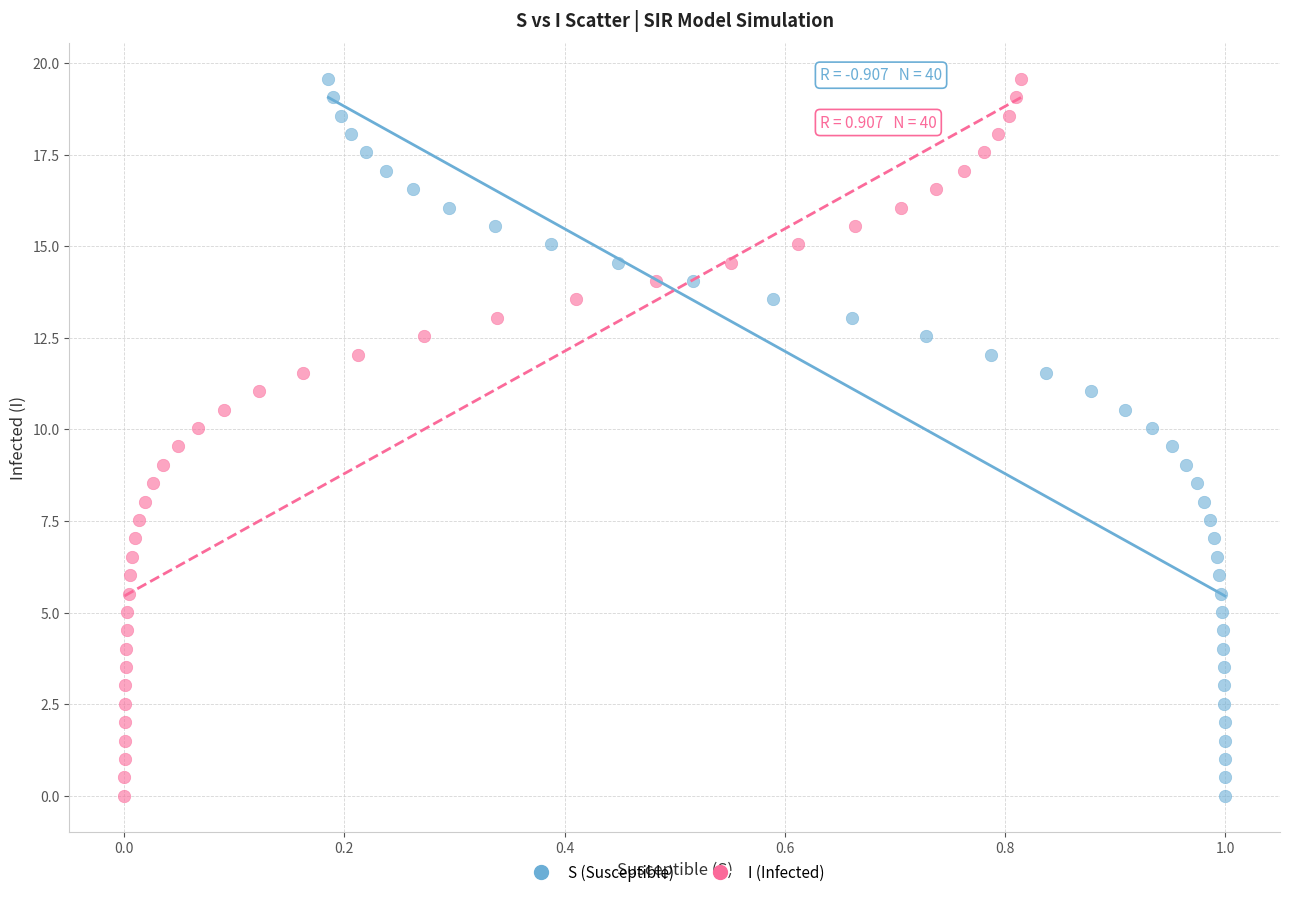

What are all the series names shown in the legend?

S (Susceptible), I (Infected)